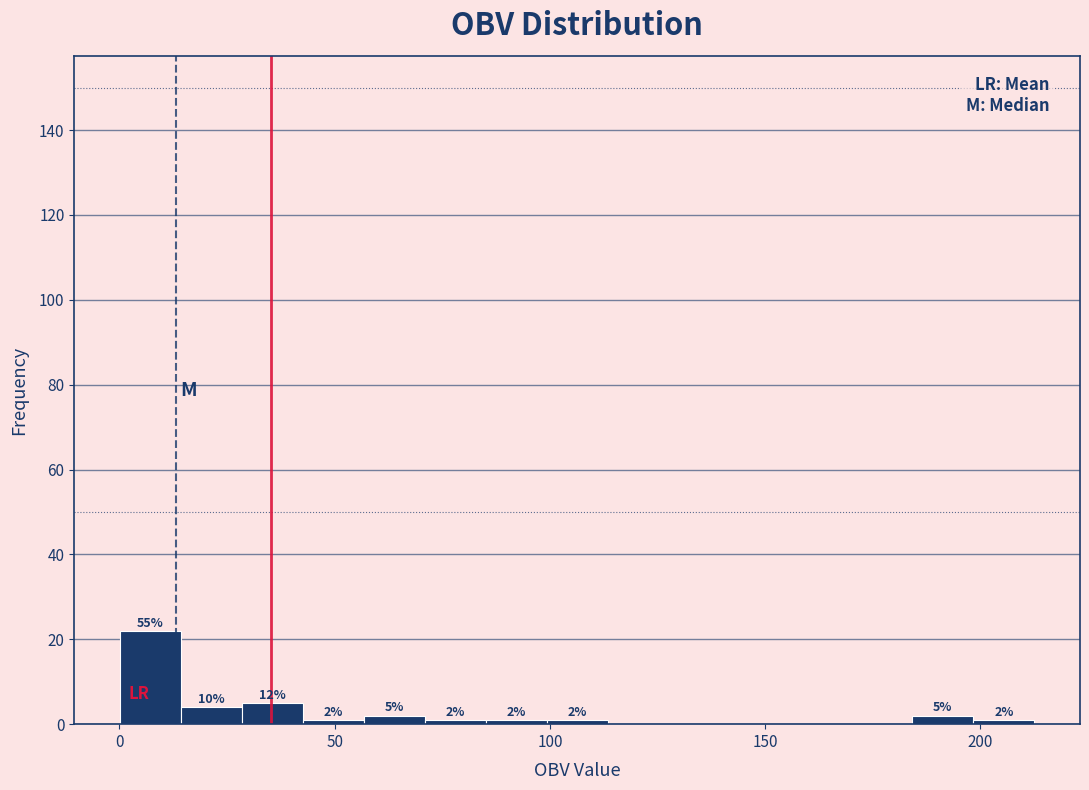

Read against the x-axis, roughly where is the centre of the tallest bar?

5